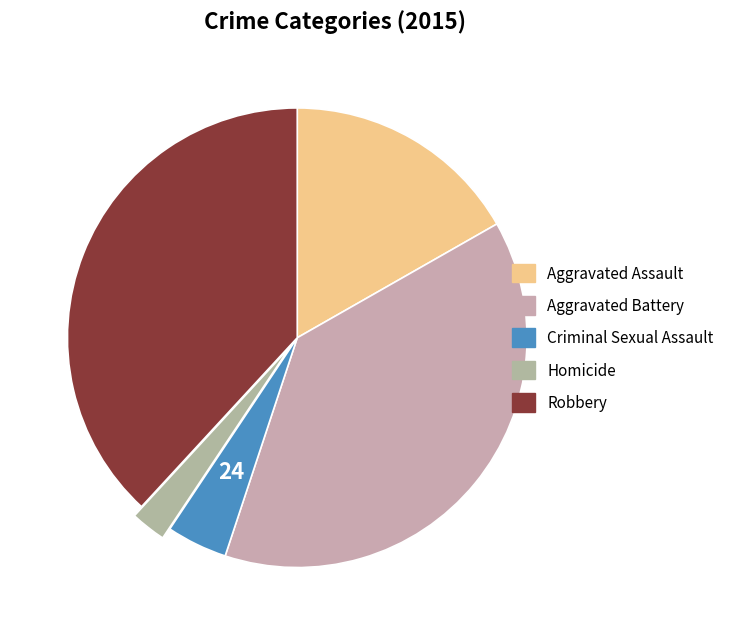

Do Criminal Sexual Assault and Homicide together represent more than half of the pie?

No